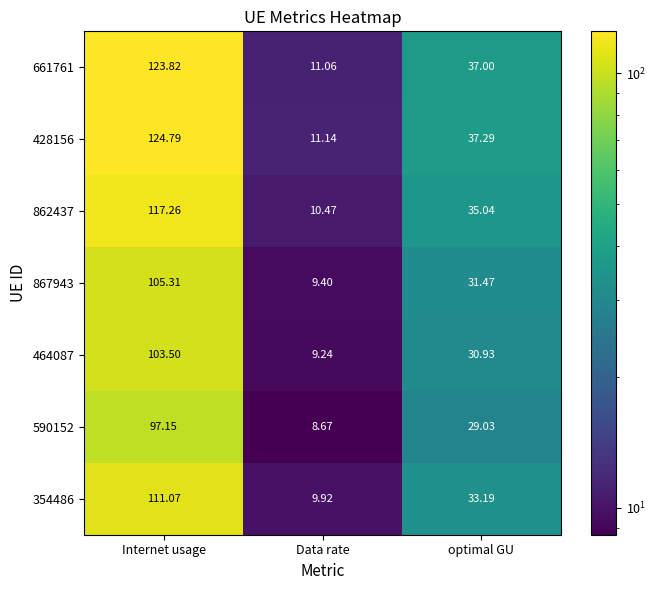

Which category has the lowest value across all series?

Data rate